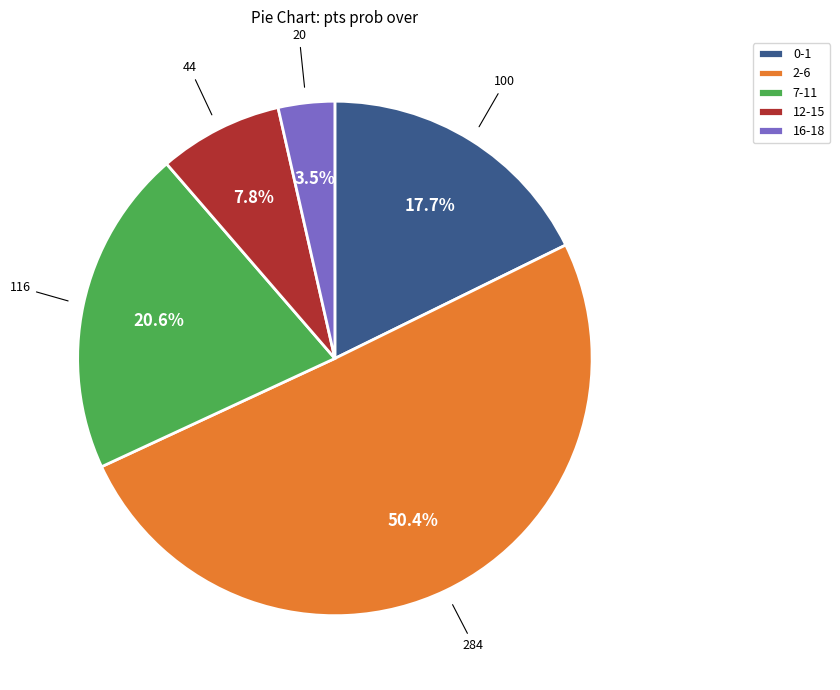

Is the sum of 12-15 and 16-18 greater than half?

No